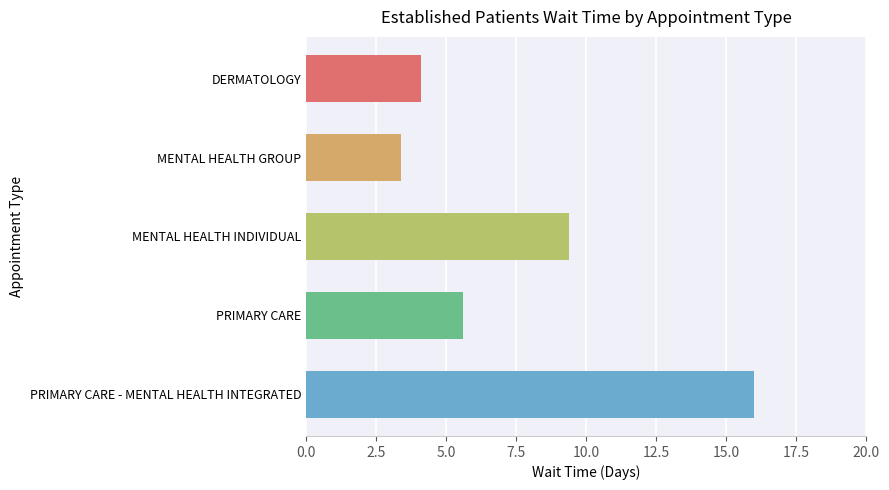

The value at PRIMARY CARE is 3.0. True or false?

False